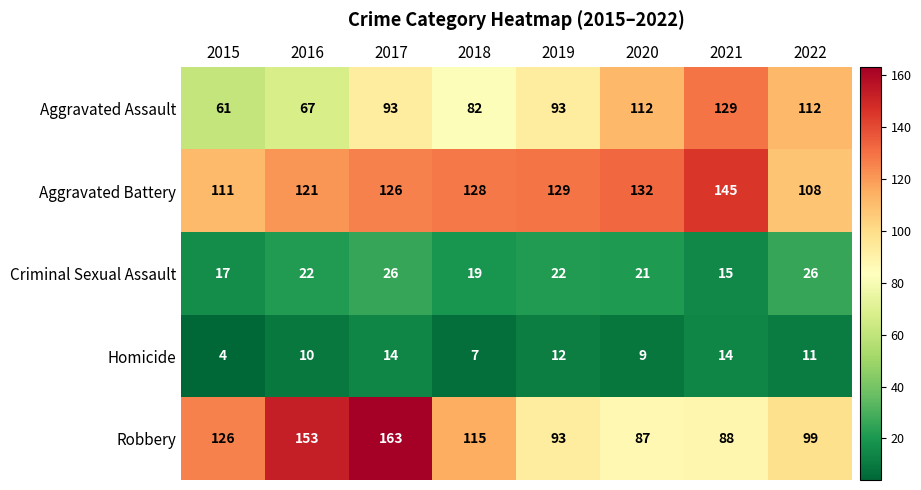

How many data points does each series have?

8